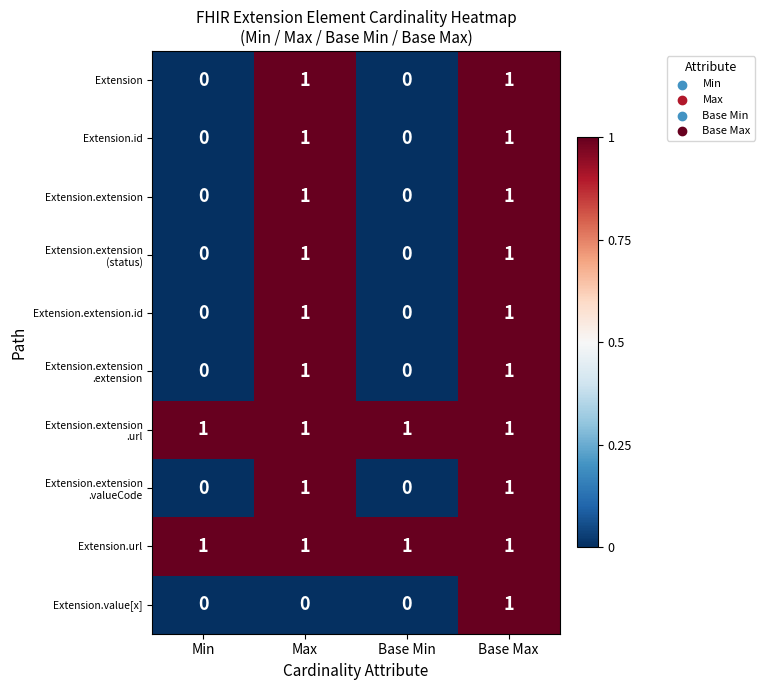

At which category is the sum across all series the highest?

Base Max